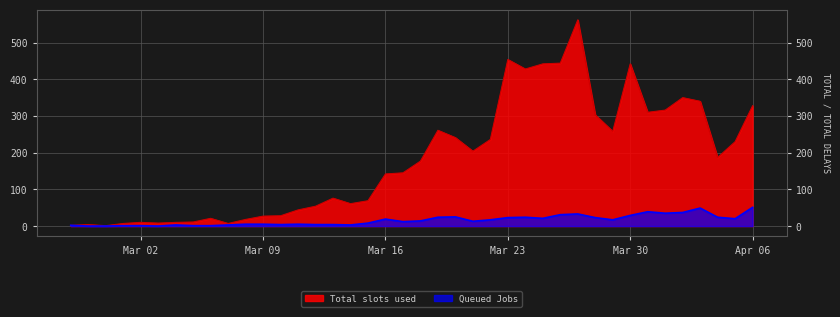

Is it true that Total slots used equals 11 at 2020-03-10?

False